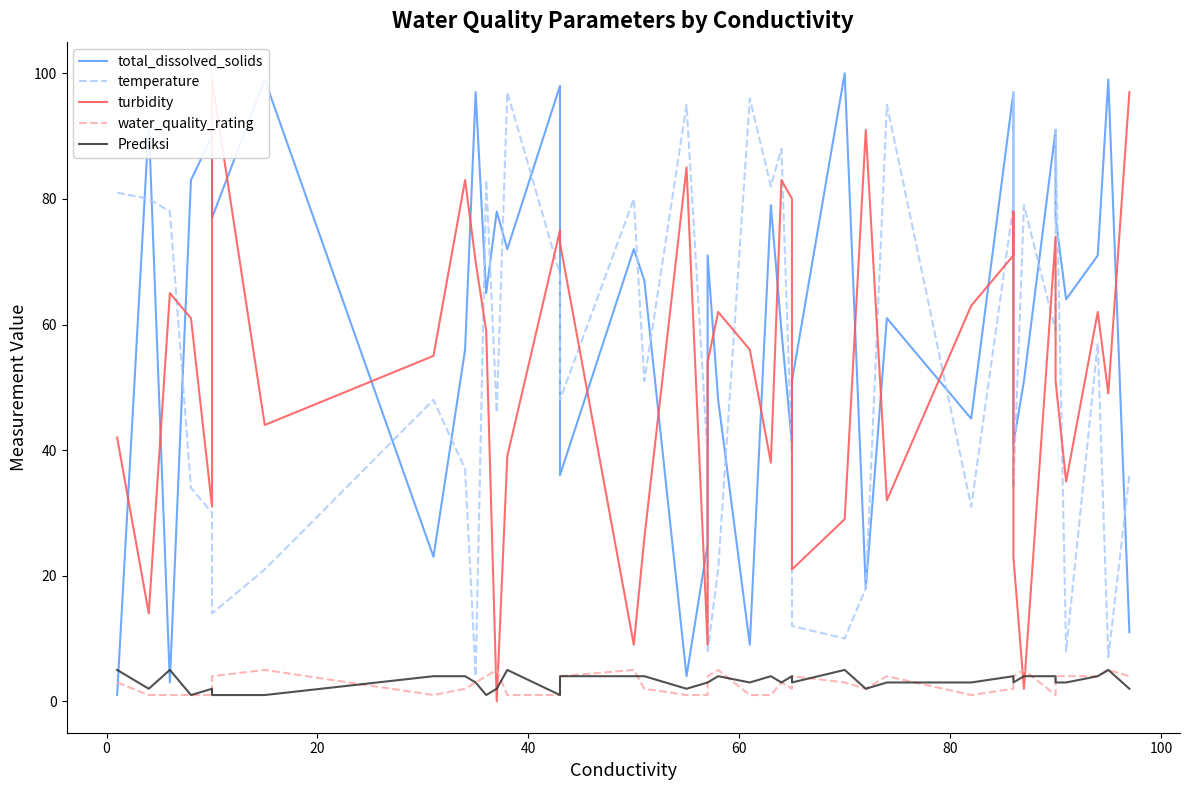

What is the spread (max minus min) of values at 20?

77